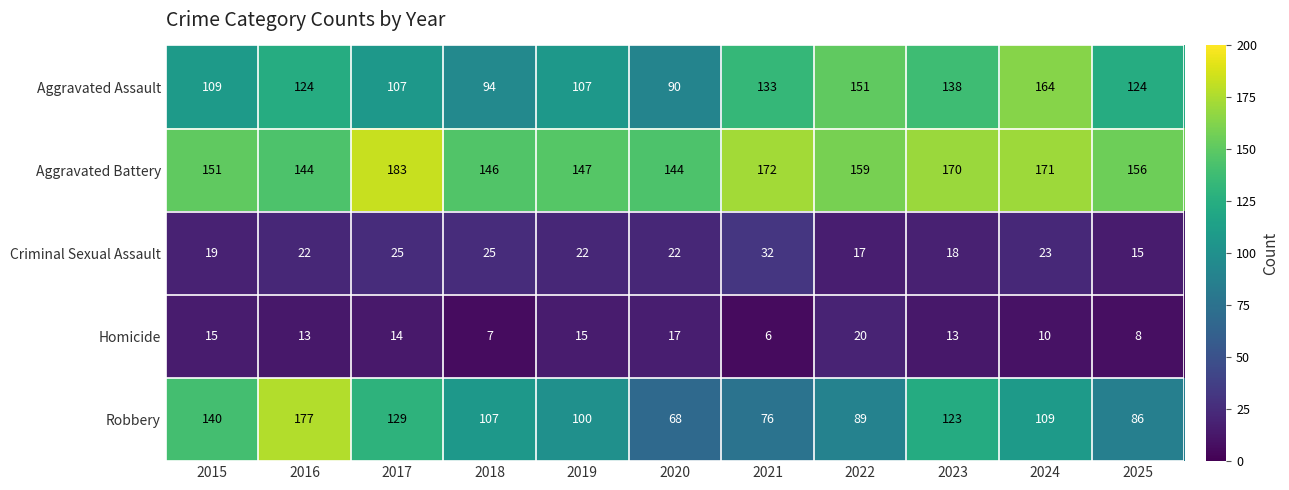

Which label corresponds to the smallest value in the chart?

2021